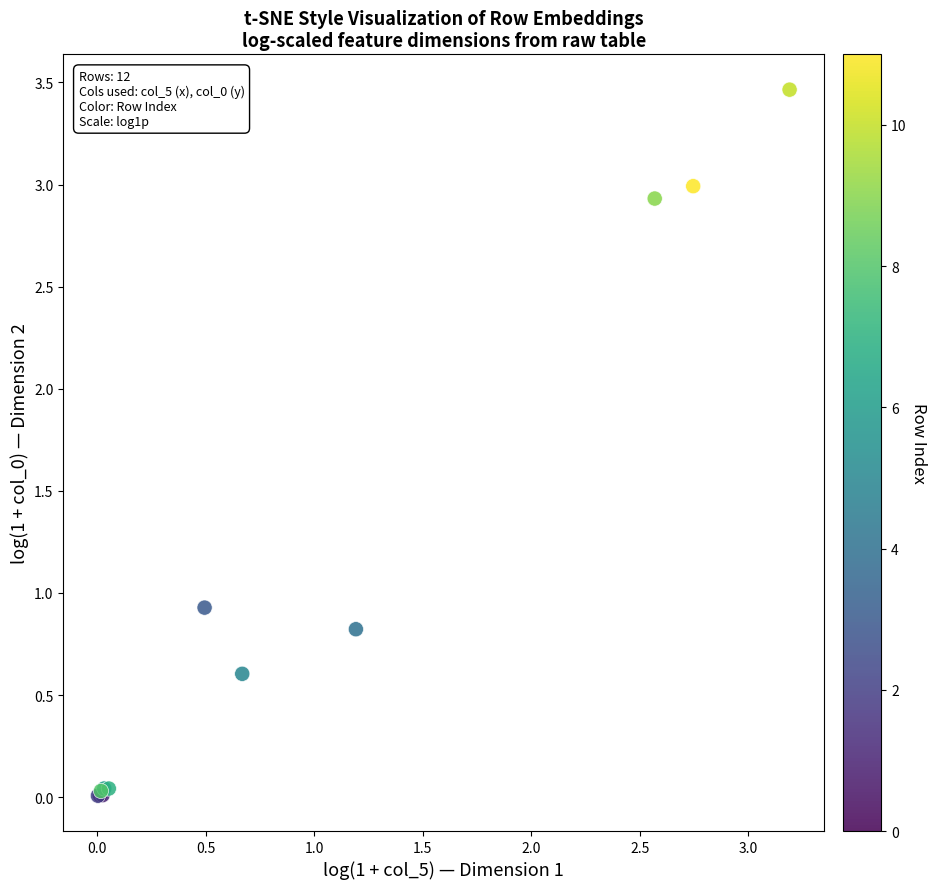

What Y value in the scatter plot is closest to 1?

0.9